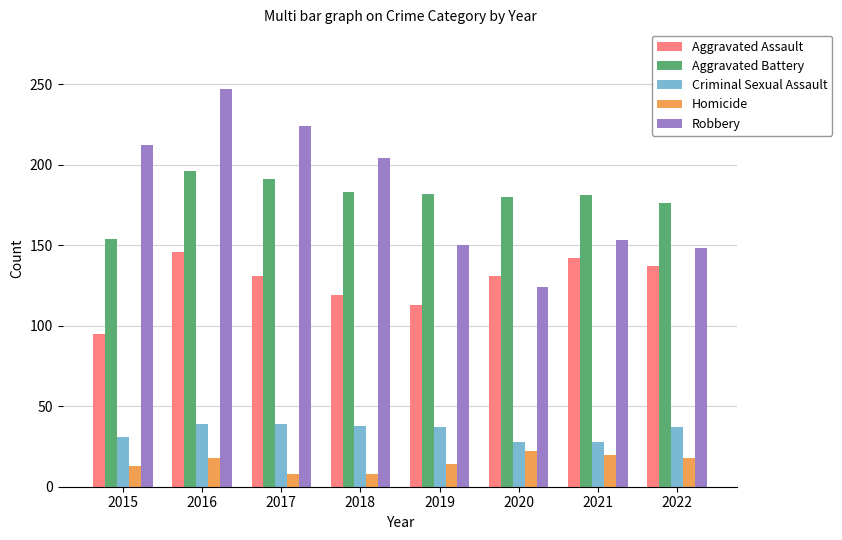

Rank the series at 2021 from lowest to highest value.

Homicide, Criminal Sexual Assault, Aggravated Assault, Robbery, Aggravated Battery